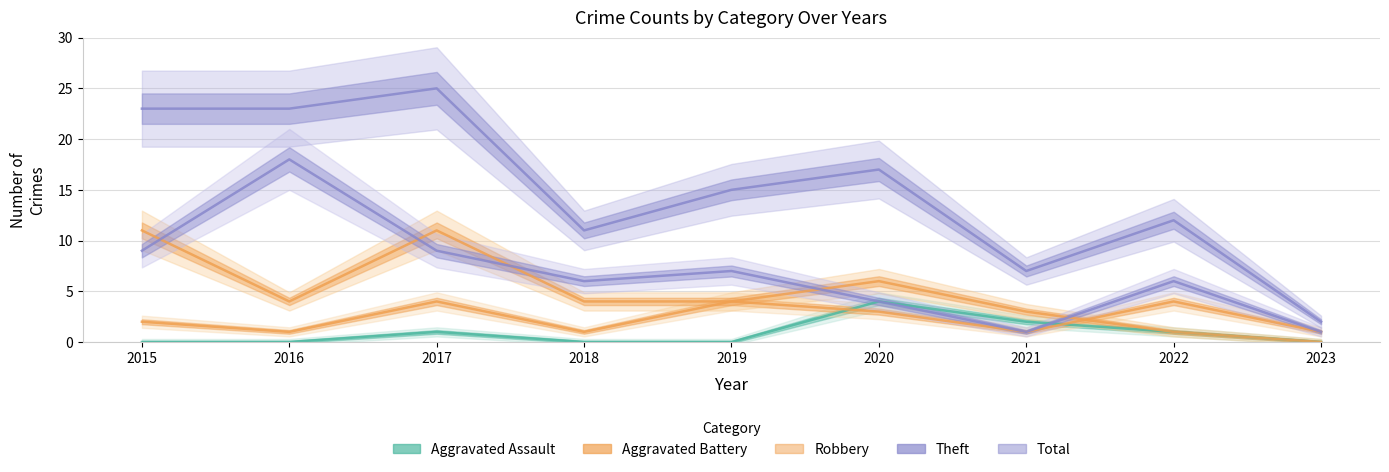

Is this an area chart (filled region under the line)?

No